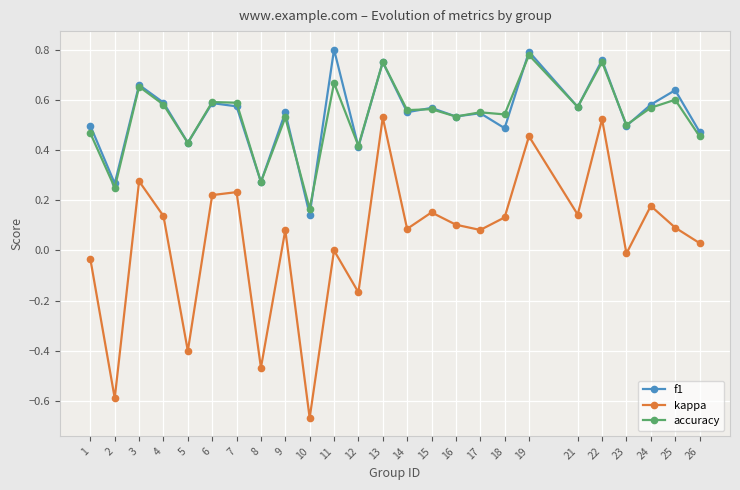

True or false: accuracy has a value of 0.6 at 7.

True